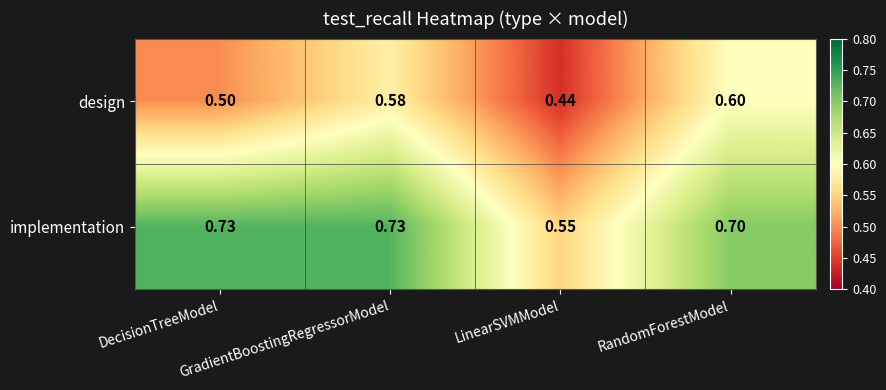

Which series has the largest total across all categories?

implementation